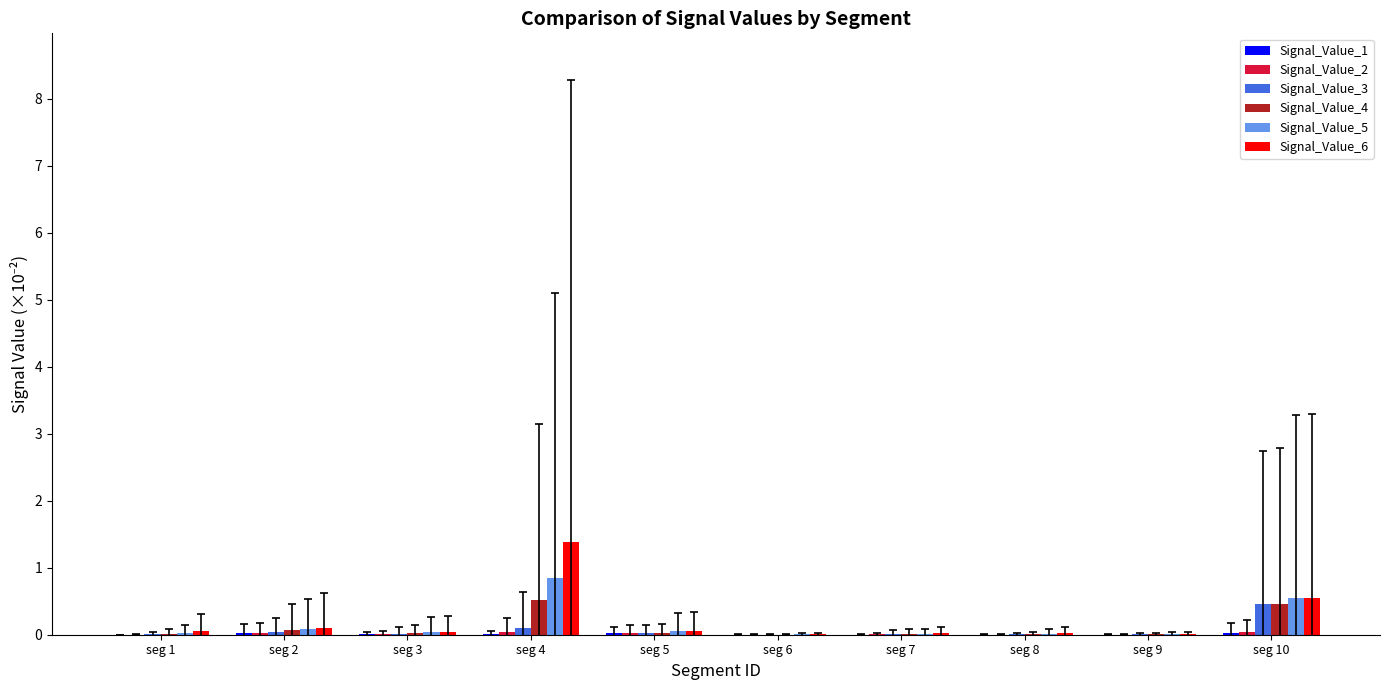

Which series changed the most between seg 4 and seg 5?

Signal_Value_6